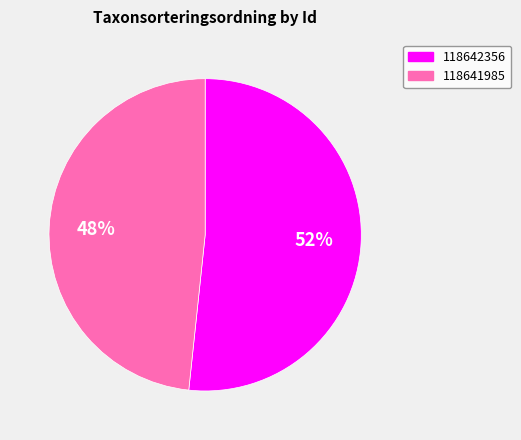

Between 118641985 and 118642356, which is larger?

118642356